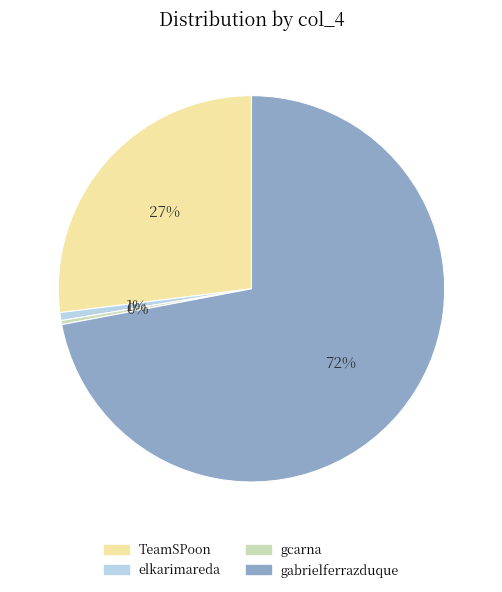

Which category has the biggest portion of the pie?

gabrielferrazduque